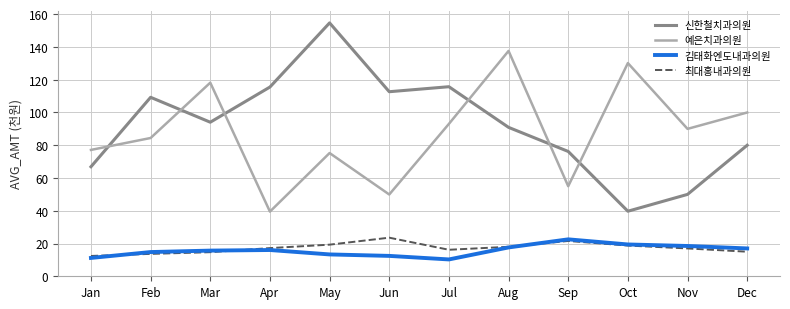

Is this an area chart (filled region under the line)?

No